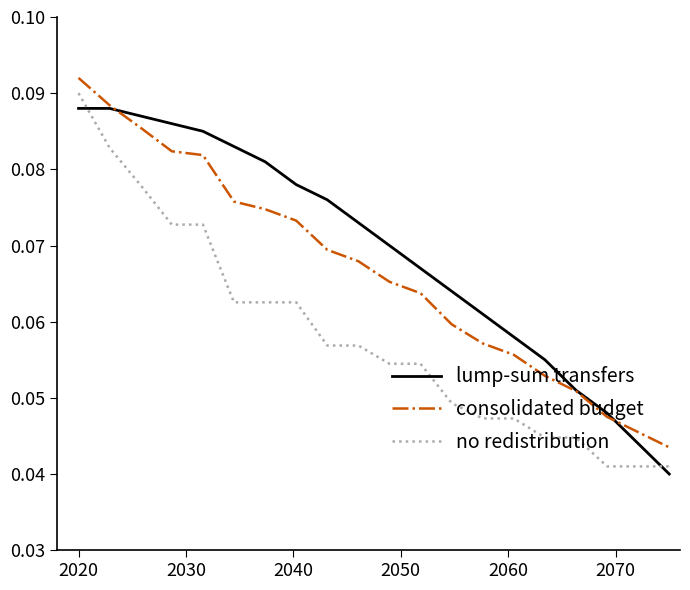

Which series has the largest total across all categories?

lump-sum transfers